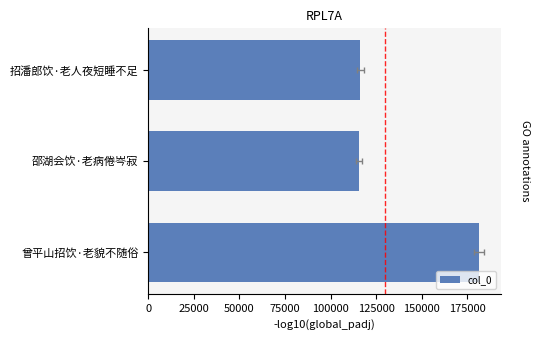

What is the value of the 3rd bar from the left?

181299